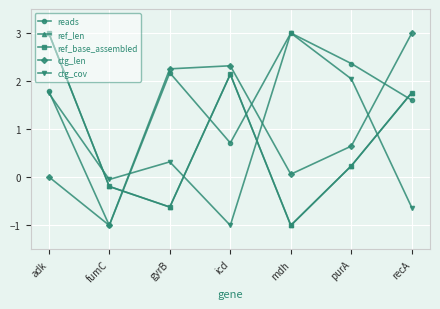

What is the difference between the maximum and minimum values in the reads series?

4.0